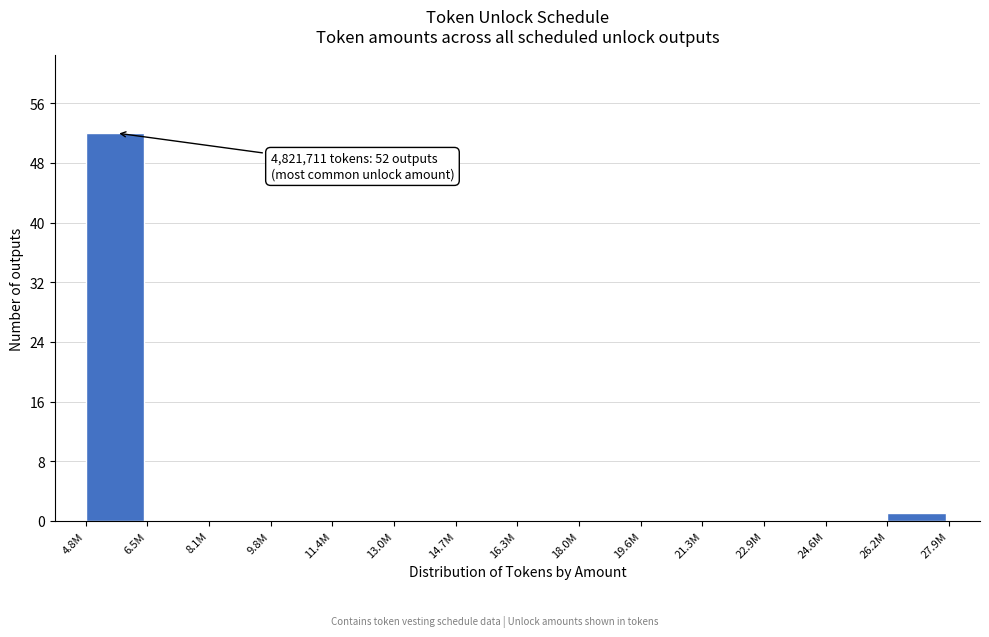

Reading left to right, what are all the values shown in this chart?

4.8M=52	6.5M=0	8.1M=0	9.8M=0	11.4M=0	13.0M=0	14.7M=0	16.3M=0	18.0M=0	19.6M=0	21.3M=0	22.9M=0	24.6M=0	26.2M=1